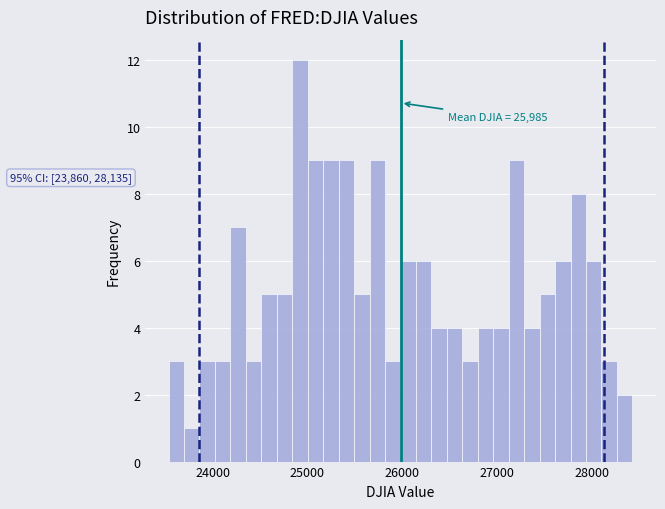

Around what value on the x-axis is the tallest bar? Give the approximate position of its centre, as read against the axis.

24900